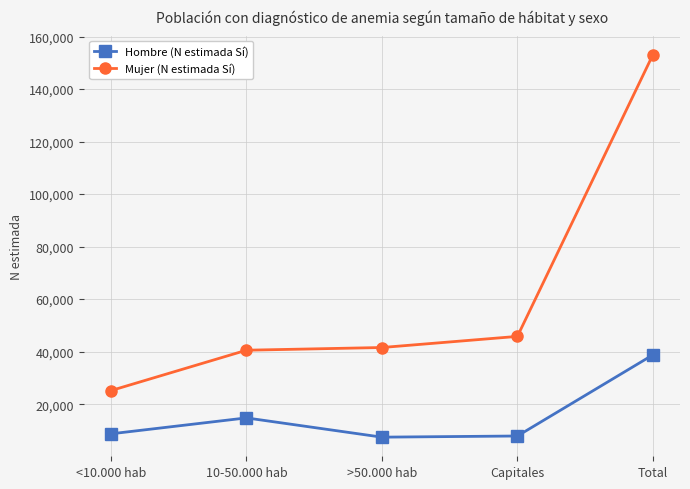

True or false: Mujer (N estimada Sí) has a value of 25156 at <10.000 hab.

True